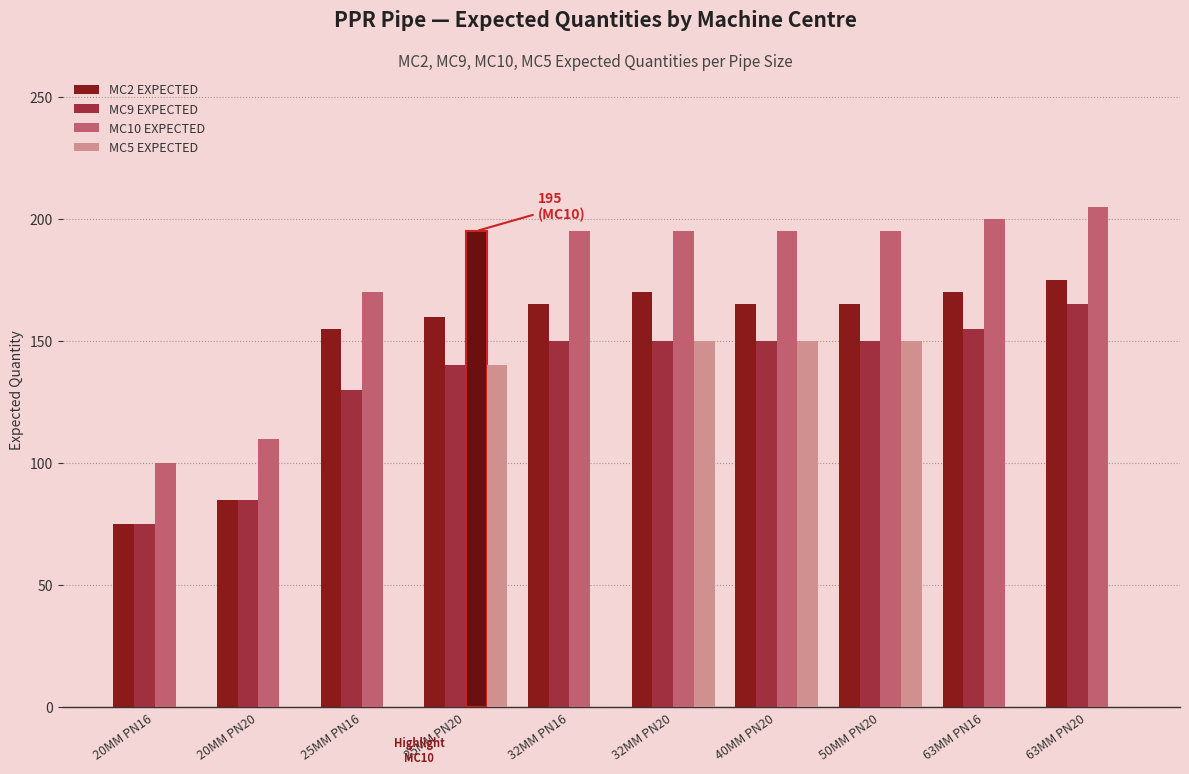

What is the total value across all series at 20MM PN20?

280